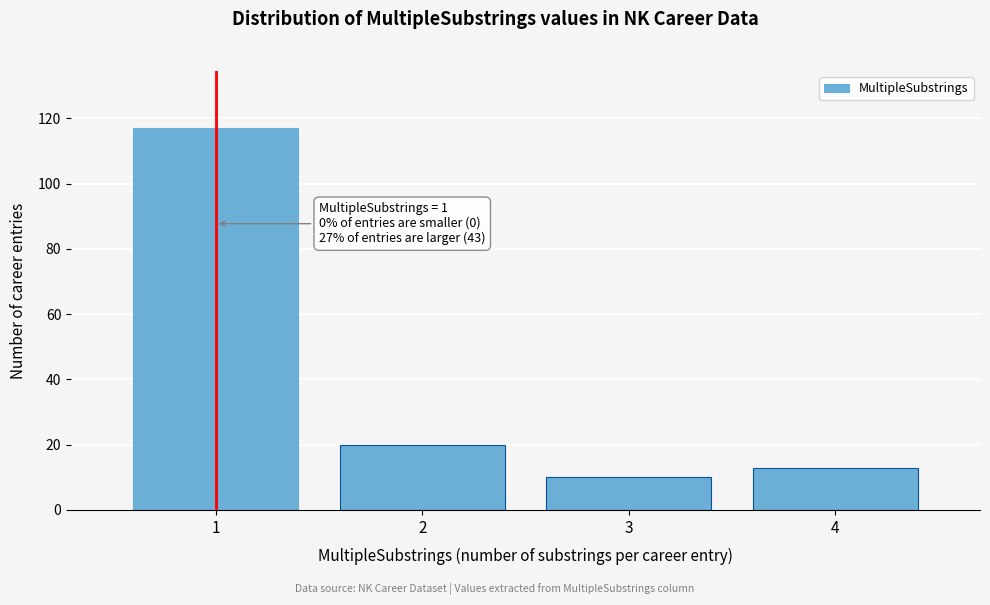

Reading left to right, what are all the values shown in this chart?

117	20	10	13